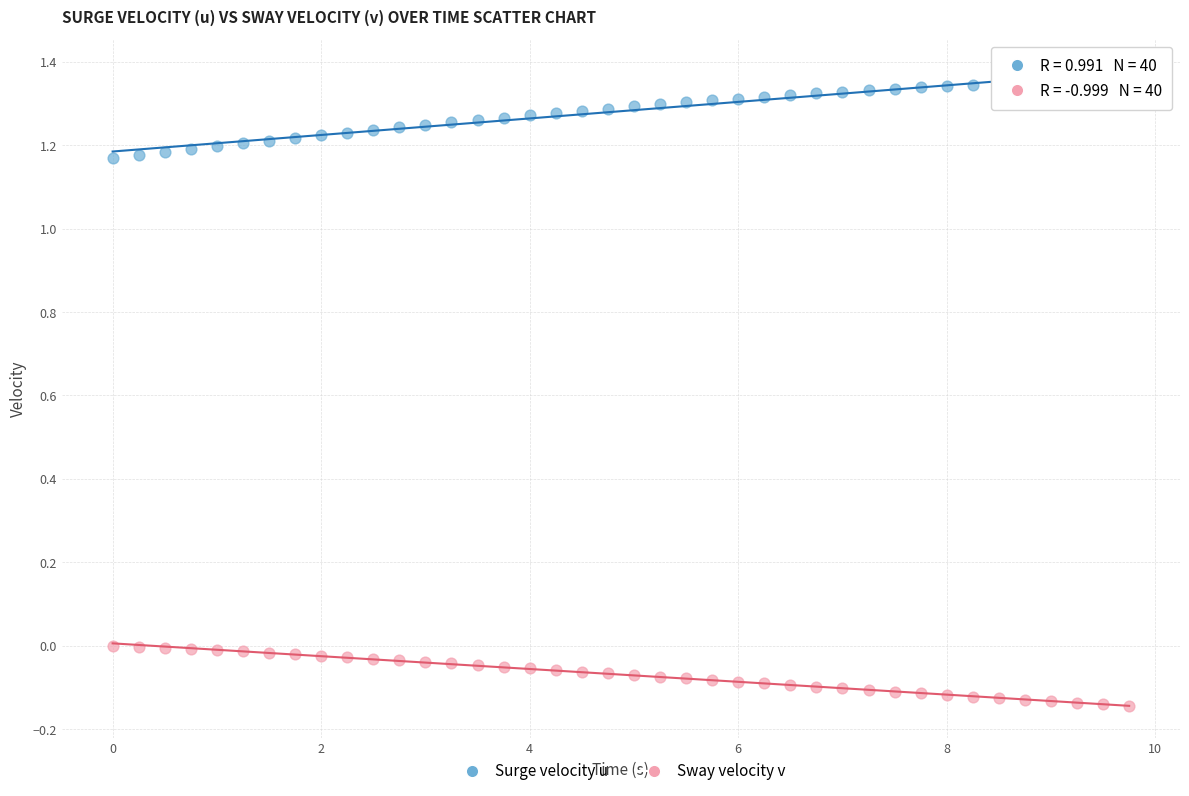

What are all the series names shown in the legend?

Surge velocity u, Sway velocity v